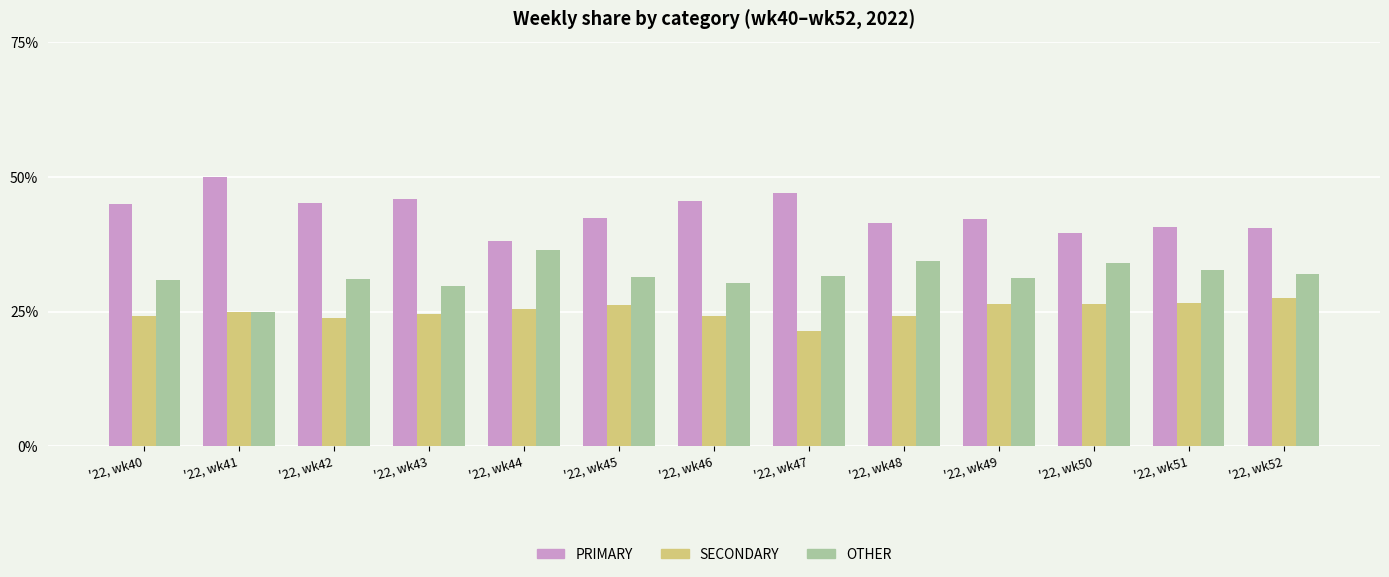

Is it true that SECONDARY equals 21.4 at '22, wk47?

True